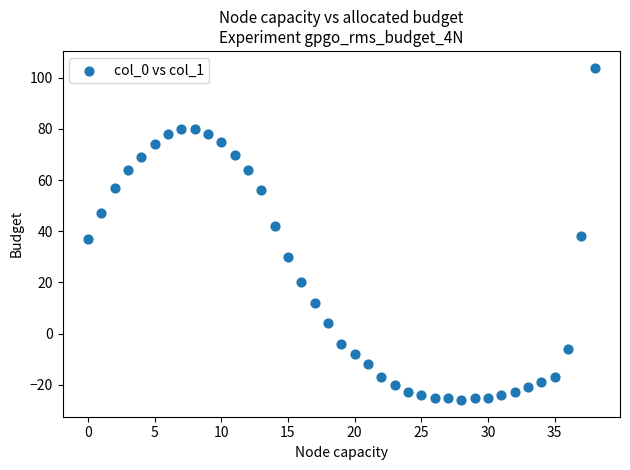

What is the range of Y values (max minus min)?

130